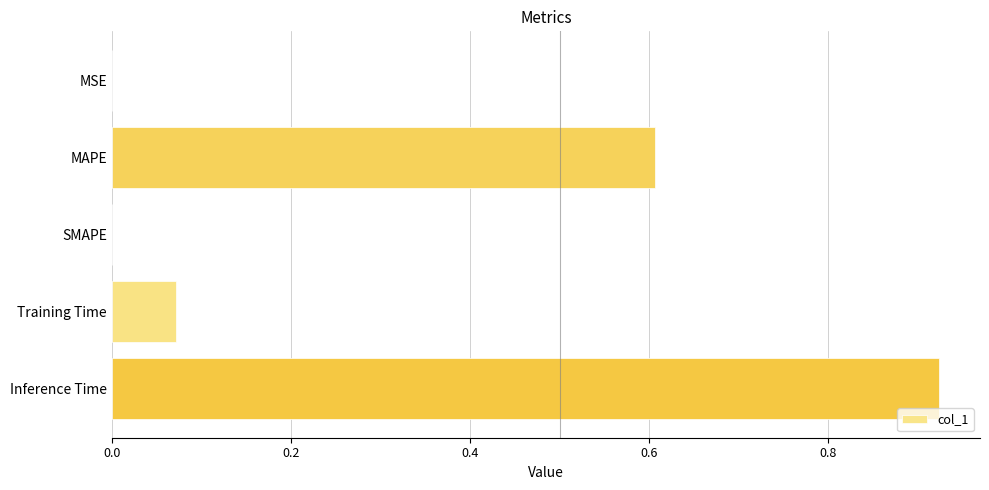

What is the sum of all values?

1.6